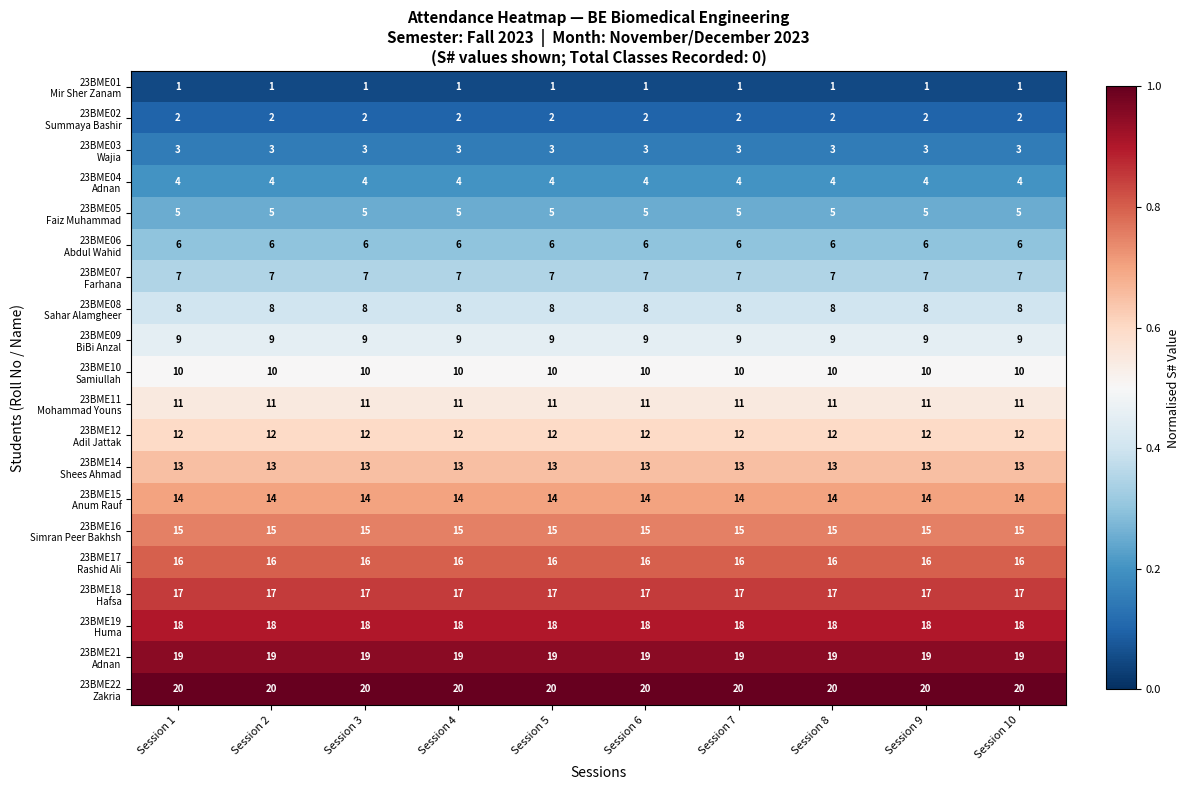

What is the difference between the highest and lowest values at Session 1?

19